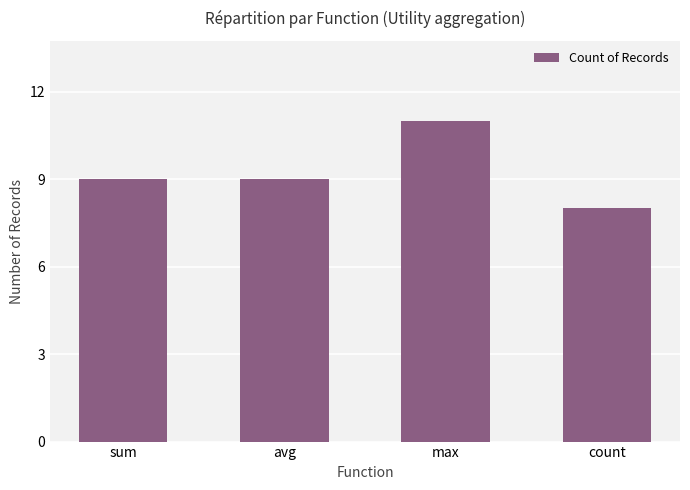

How many bars are there in total?

4